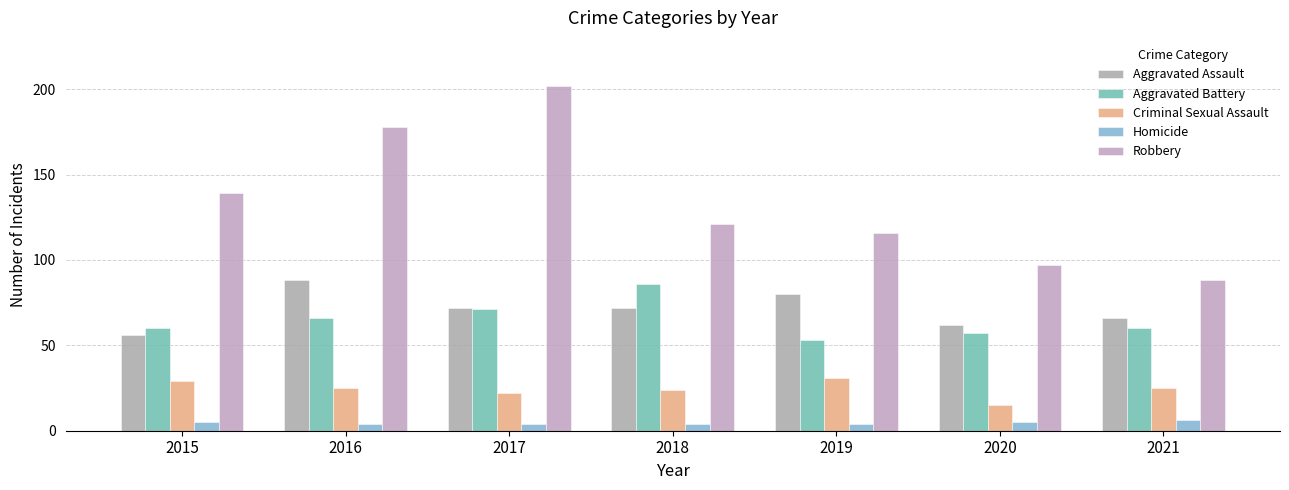

What is the maximum value for Robbery?

202